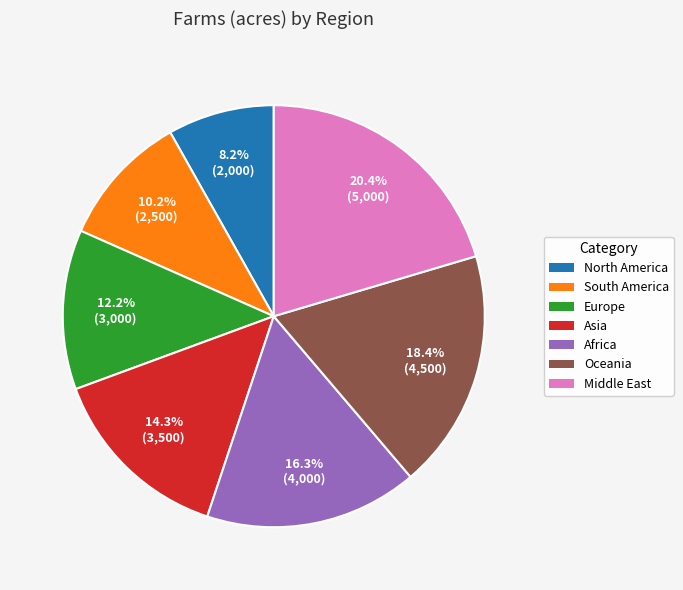

Rank the categories by value from lowest to highest.

North America, South America, Europe, Asia, Africa, Oceania, Middle East